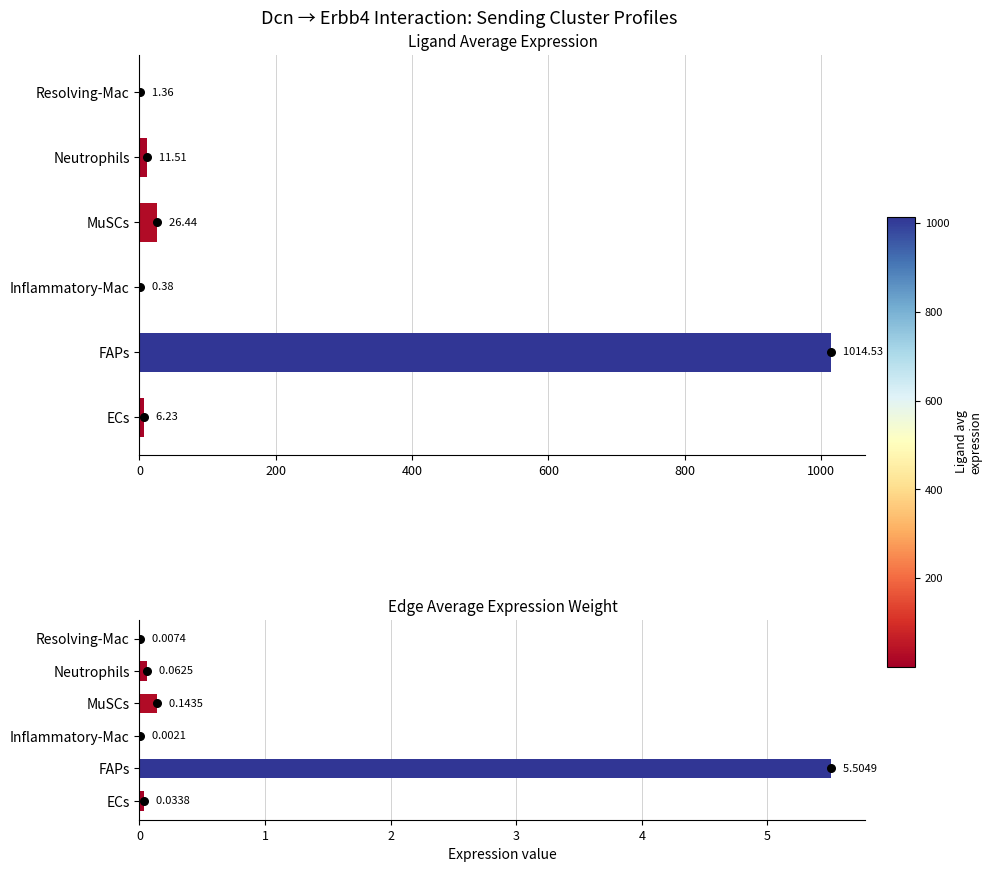

Is the value of Ligand average expression value at Neutrophils greater than the value of Edge average expression weight at ECs?

Yes